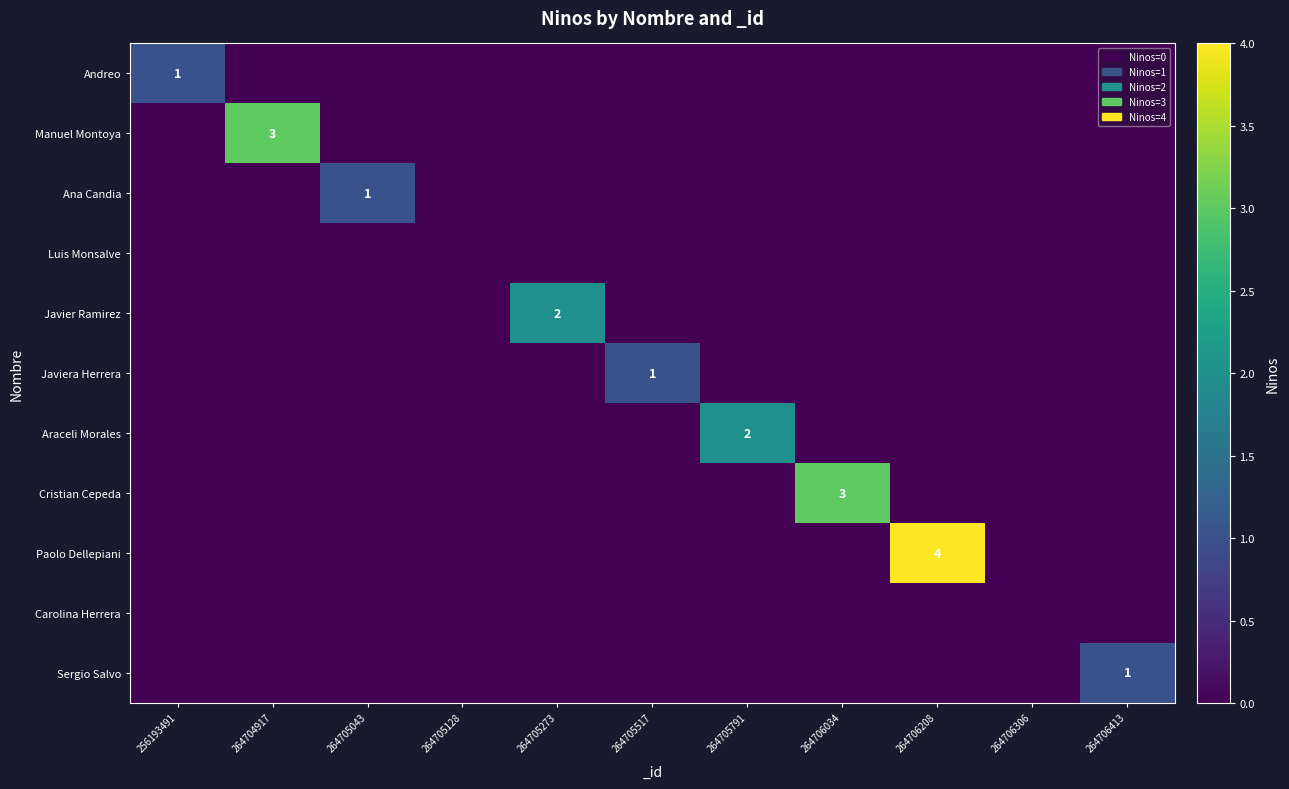

The Javiera Herrera series shows 1 at 264705517. True or false?

True